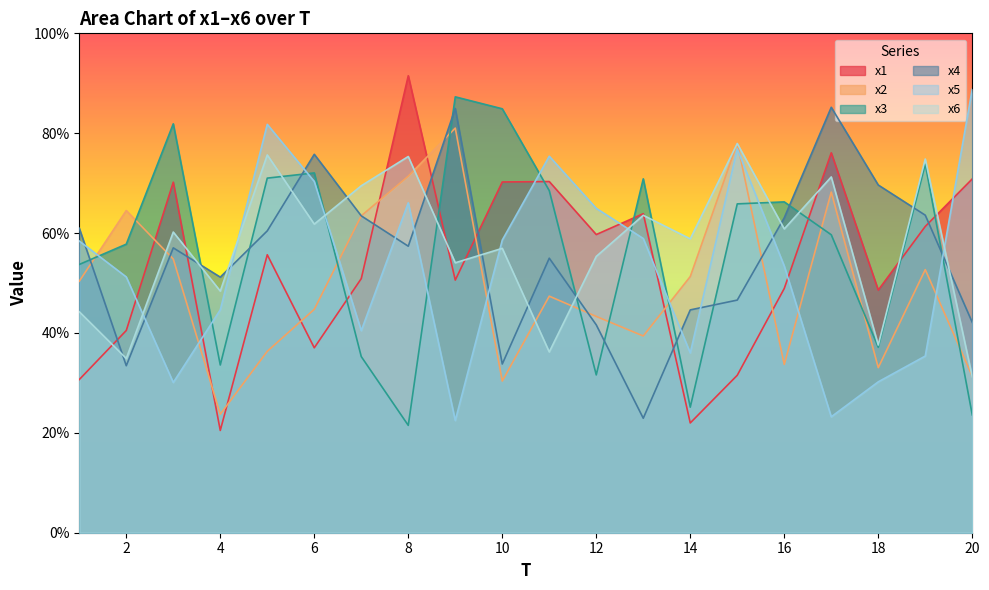

Where is the first local maximum for x2?

2